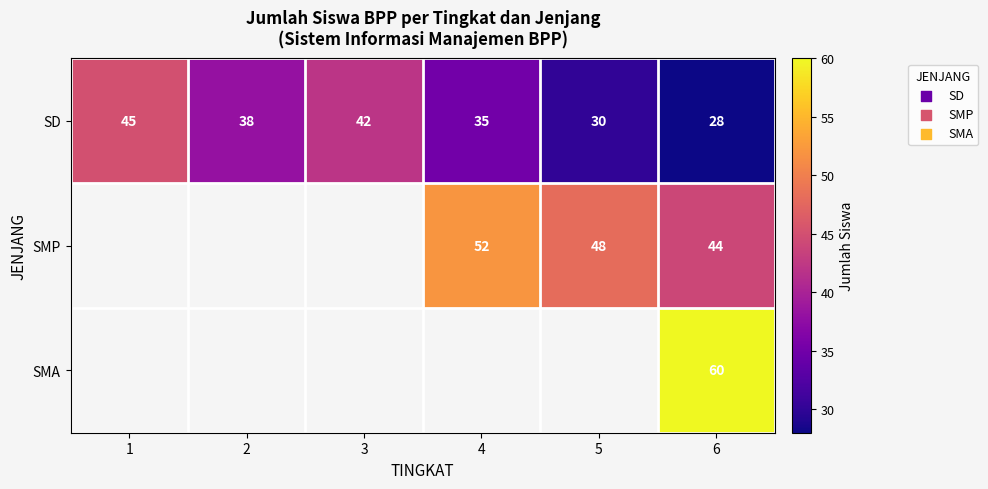

Count the number of data series in this chart.

3